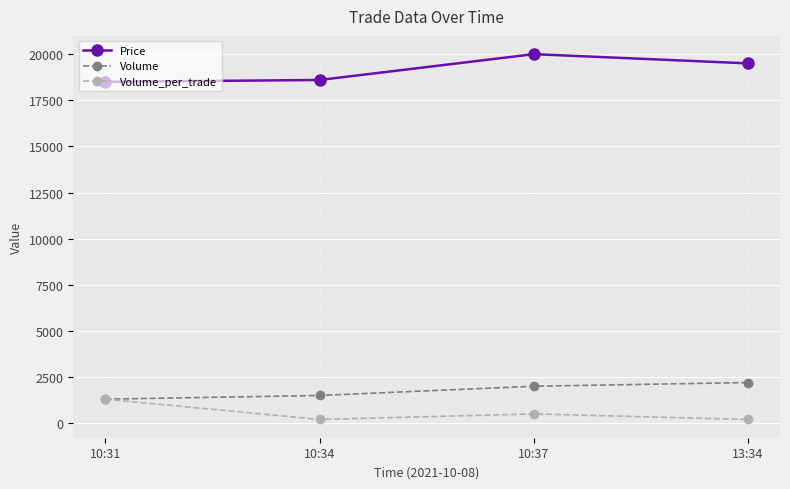

How many data points does each series have?

4